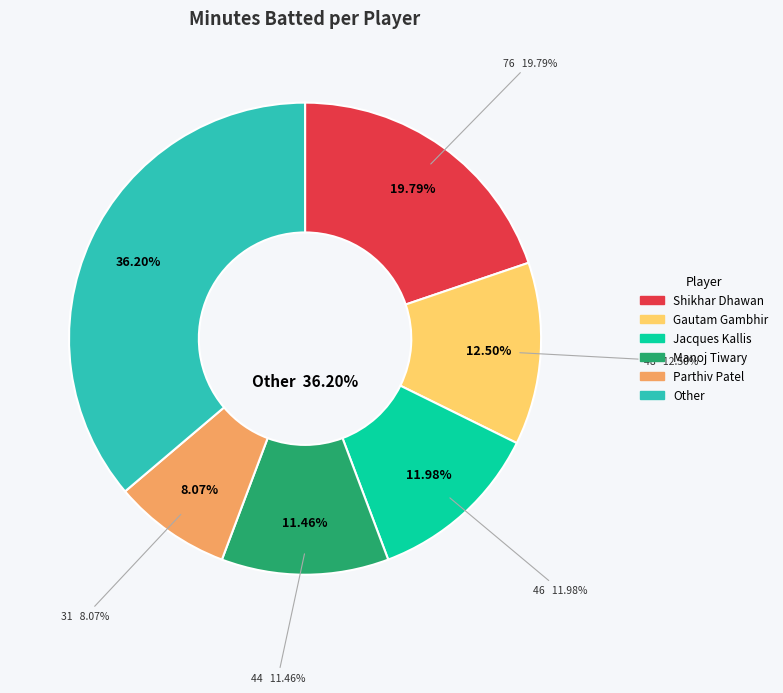

Is there any slice that represents more than half of the pie?

No